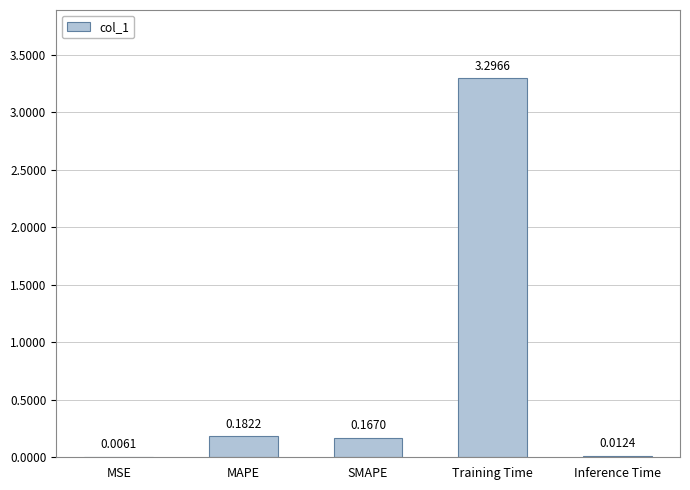

What is the sum of all values?

3.7